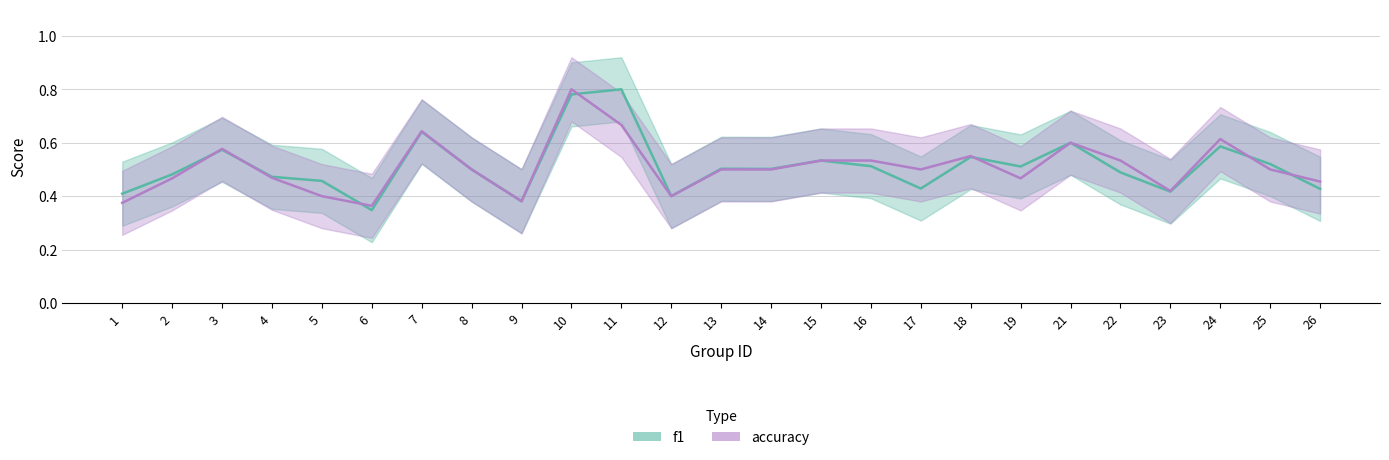

Which series has the largest total across all categories?

f1